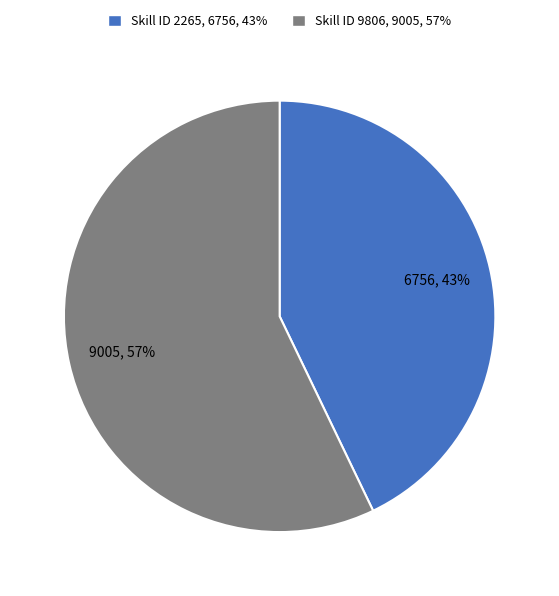

To the nearest percent, what is the difference between the largest and smallest slice percentages?

14%